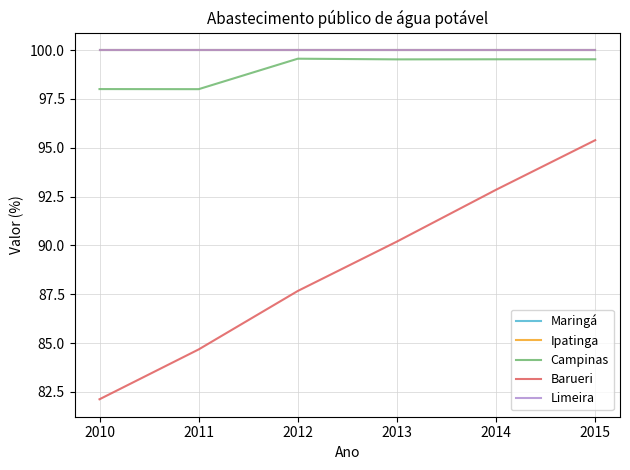

What is the value of the Barueri point at the 3rd from the left?

87.7